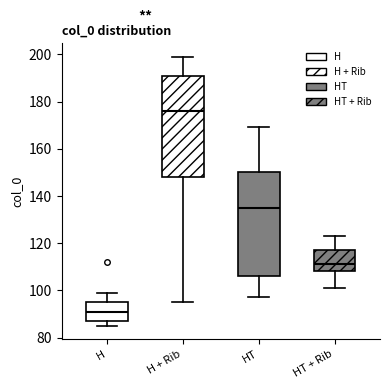

Reading left to right, transcribe this box plot: for each box, give where its median line is, the range the box spans, and where its two whiskers end, as read against the y-axis. The values are not printed on the chart, so give them approximately, as read against the axis.

H: median 92, box 88 to 96, whiskers 86 to 100
H + Rib: median 176, box 148 to 192, whiskers 96 to 200
HT: median 136, box 106 to 150, whiskers 98 to 170
HT + Rib: median 112, box 108 to 118, whiskers 102 to 124